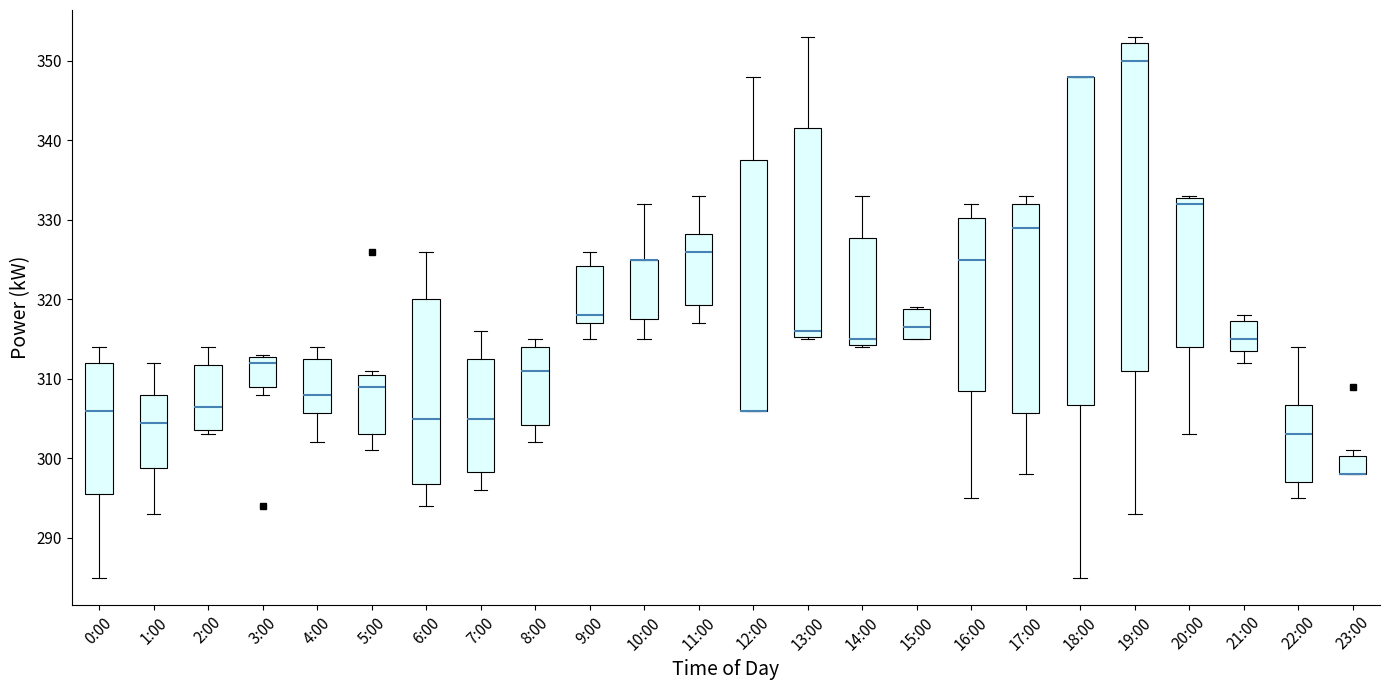

Reading left to right, transcribe this box plot: for each box, give where its median line is, the range the box spans, and where its two whiskers end, as read against the y-axis. The values are not printed on the chart, so give them approximately, as read against the axis.

0:00: median 306, box 296 to 312, whiskers 285 to 314
1:00: median 305, box 299 to 308, whiskers 293 to 312
2:00: median 307, box 304 to 312, whiskers 303 to 314
3:00: median 312, box 309 to 313, whiskers 308 to 313
4:00: median 308, box 306 to 313, whiskers 302 to 314
5:00: median 309, box 303 to 311, whiskers 301 to 311 (just above the box's upper edge)
6:00: median 305, box 297 to 320, whiskers 294 to 326
7:00: median 305, box 298 to 313, whiskers 296 to 316
8:00: median 311, box 304 to 314, whiskers 302 to 315
9:00: median 318, box 317 to 324, whiskers 315 to 326
10:00: median 325 (drawn on the box's upper edge), box 318 to 325, whiskers 315 to 332
11:00: median 326, box 319 to 328, whiskers 317 to 333
12:00: median 306 (drawn on the box's lower edge), box 306 to 338, whiskers 306 to 348
13:00: median 316, box 315 to 342, whiskers 315 to 353
14:00: median 315, box 314 to 328, whiskers 314 to 333
15:00: median 317, box 315 to 319, whiskers 315 to 319
16:00: median 325, box 309 to 330, whiskers 295 to 332
17:00: median 329, box 306 to 332, whiskers 298 to 333
18:00: median 348 (drawn on the box's upper edge), box 307 to 348, whiskers 285 to 348
19:00: median 350, box 311 to 352, whiskers 293 to 353
20:00: median 332, box 314 to 333, whiskers 303 to 333
21:00: median 315, box 314 to 317, whiskers 312 to 318
22:00: median 303, box 297 to 307, whiskers 295 to 314
23:00: median 298 (drawn on the box's lower edge), box 298 to 300, whiskers 298 to 301